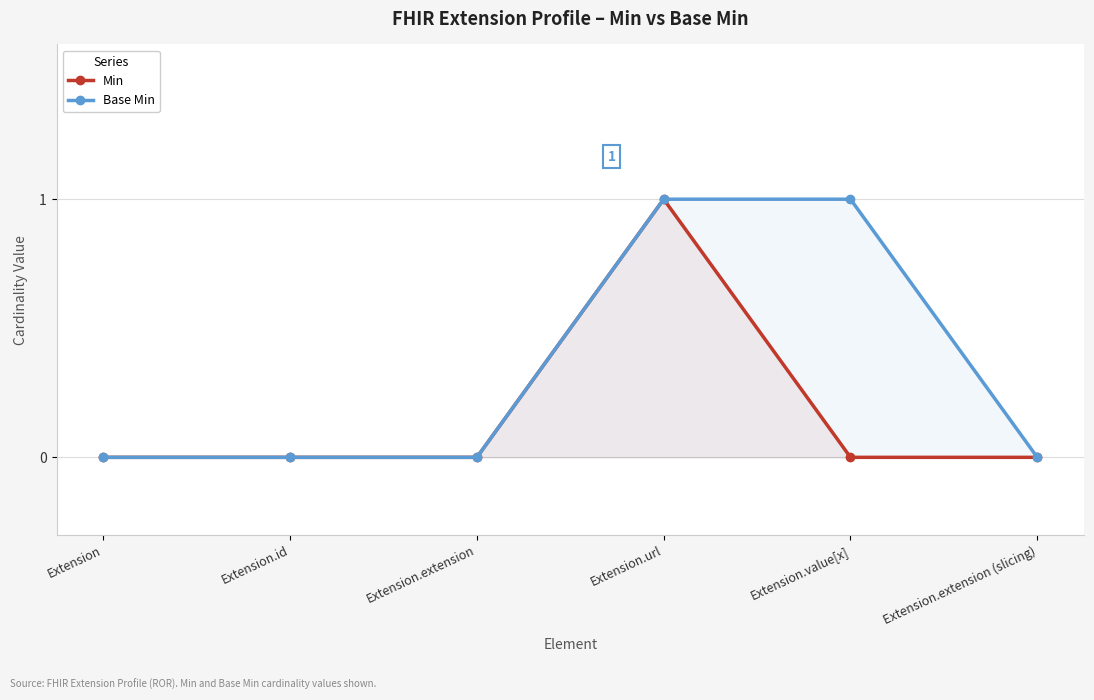

Which series changed the most between Extension.id and Extension.extension (slicing)?

Min